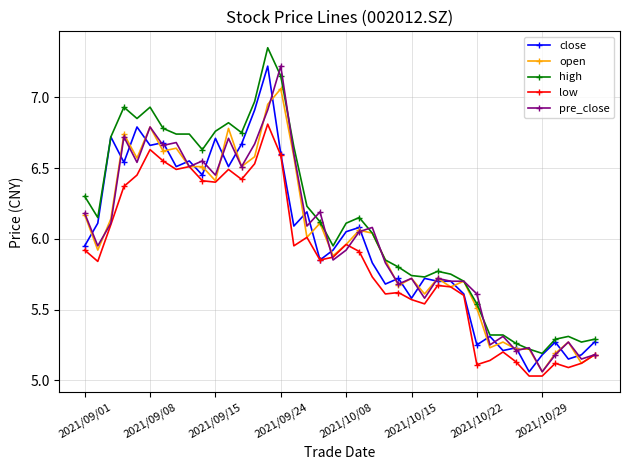

True or false: high and low cross at least once.

False